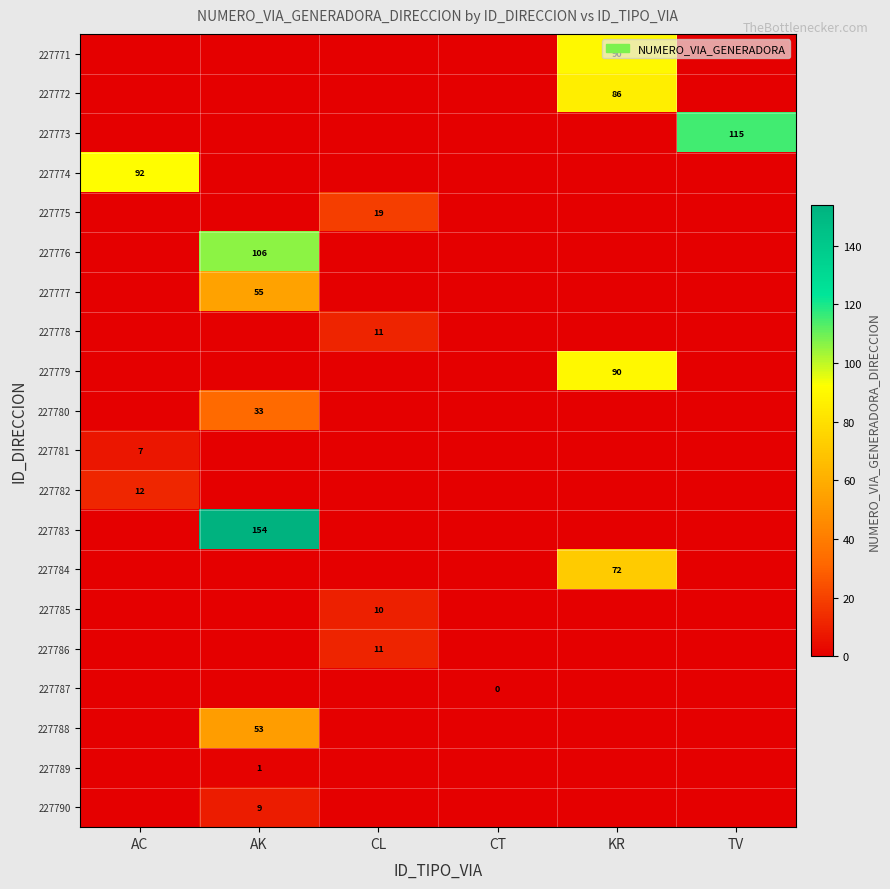

The value of 227771 at KR is 90. True or false?

True